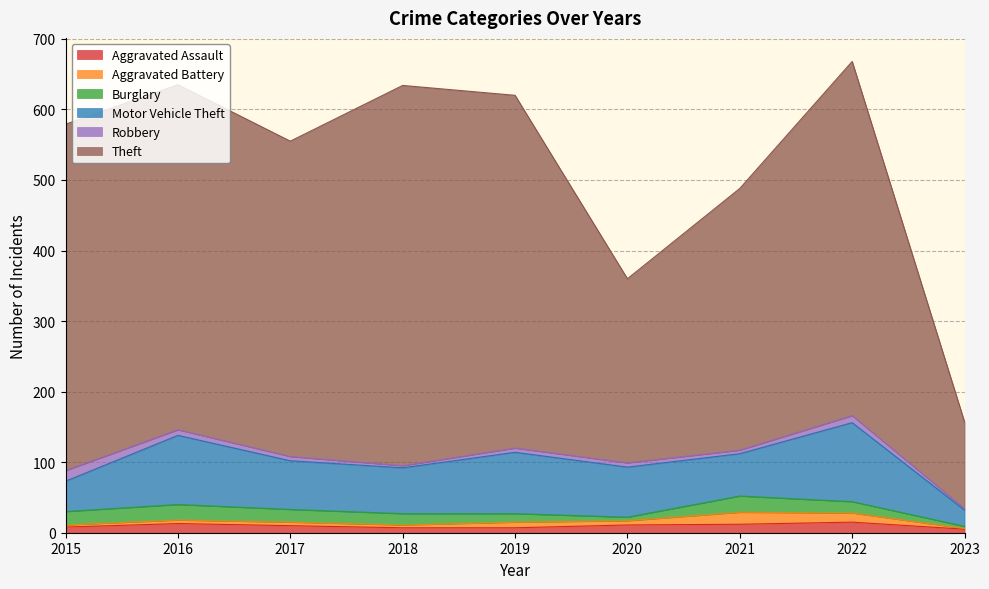

At which category does Burglary reach its first local valley?

2020